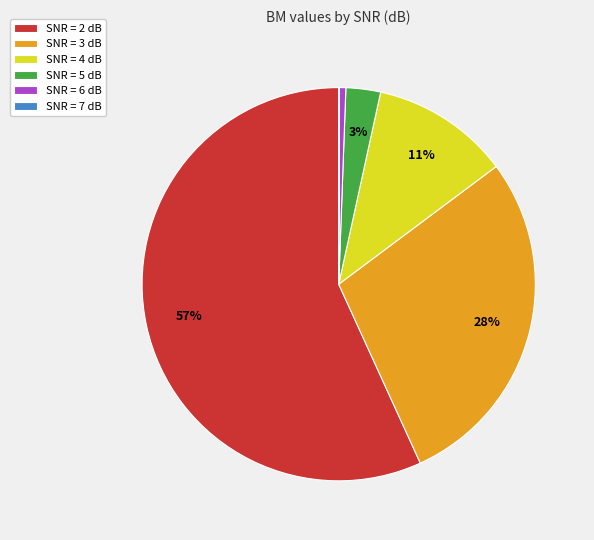

To the nearest percent, what is the difference between the largest and smallest slice percentages?

57%